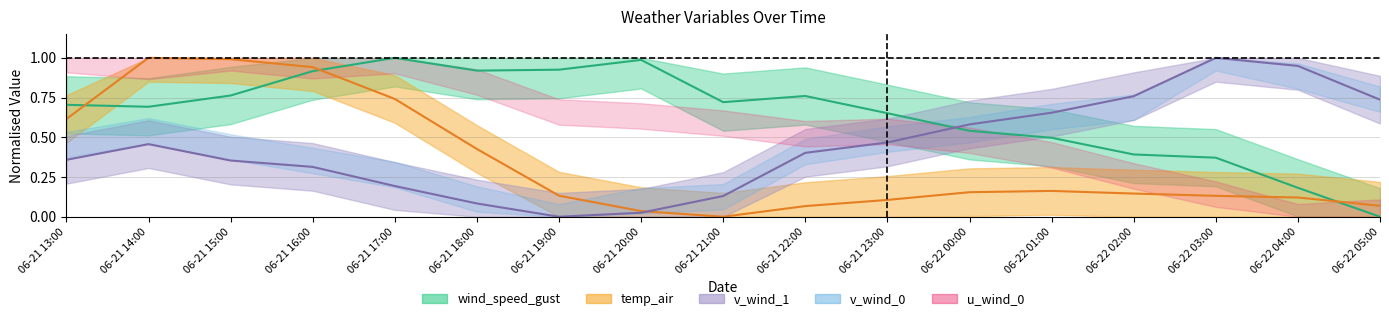

Which category has the lowest value in the temp_air series?

06-21 21:00